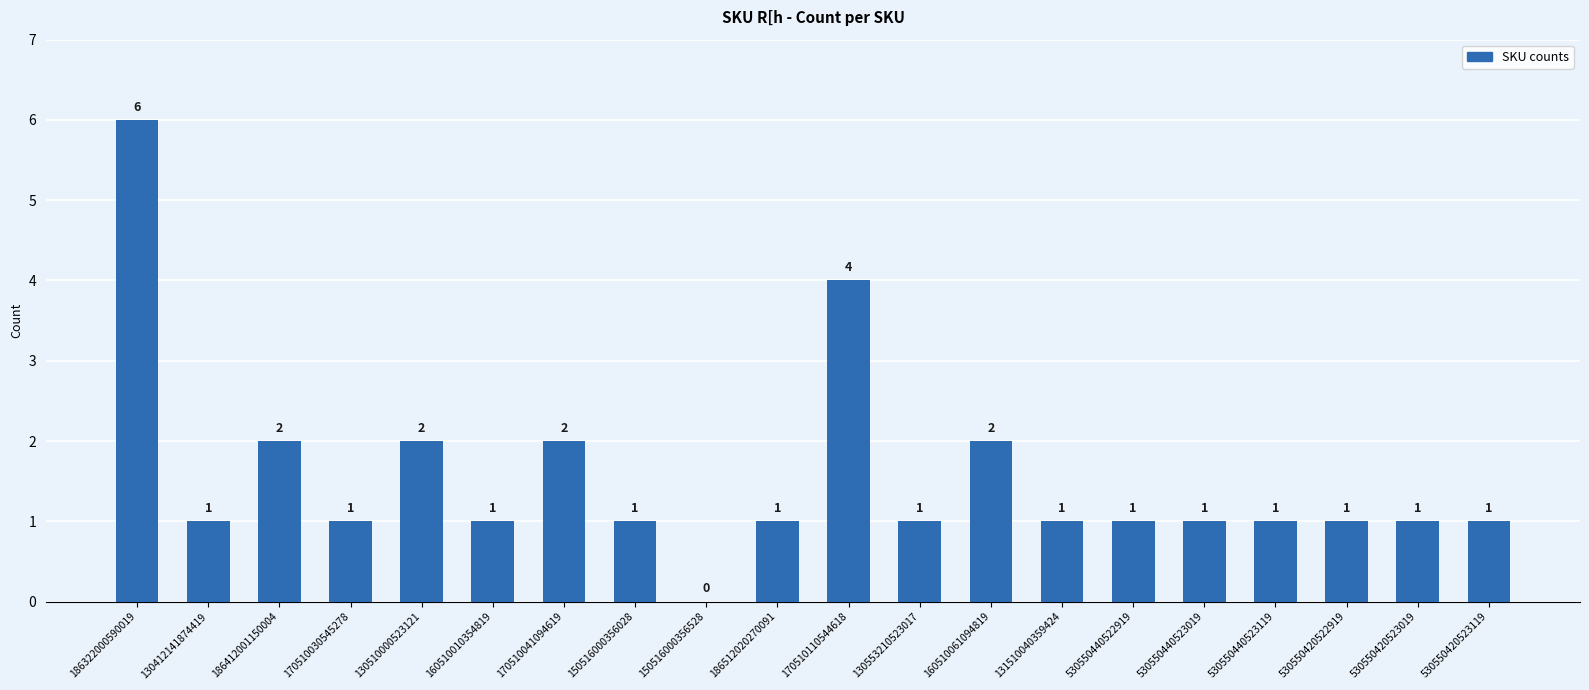

What is the sum of the values at 150516000356028 and 130510000523121?

3